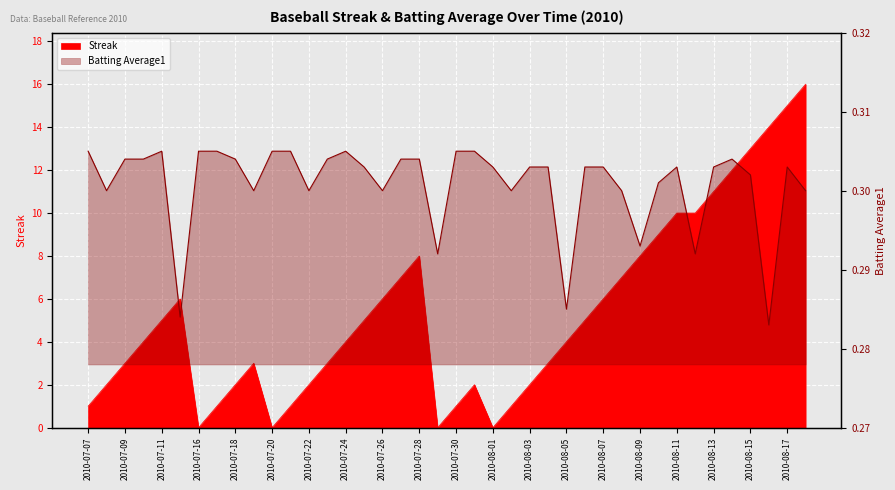

List the series in order of their overall mean, highest first.

Streak, Batting Average1